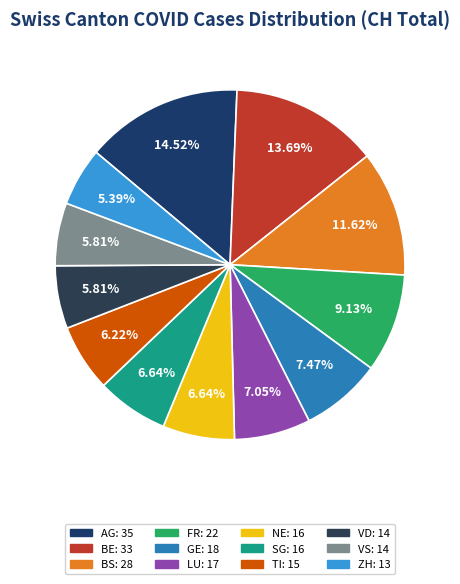

True or false: FR accounts for 23% of the total.

False